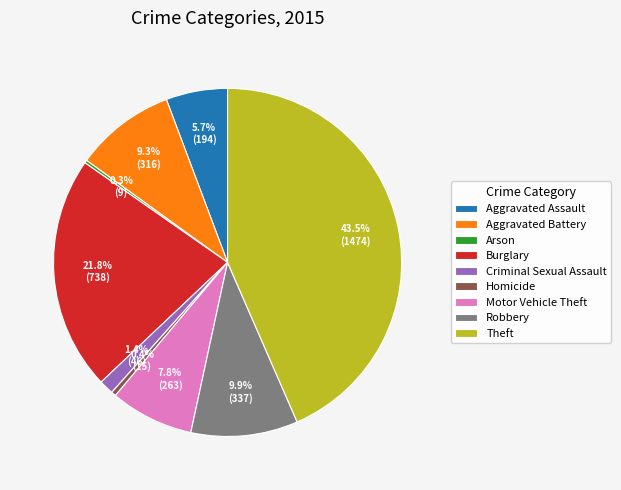

Between Aggravated Battery and Burglary, which is larger?

Burglary